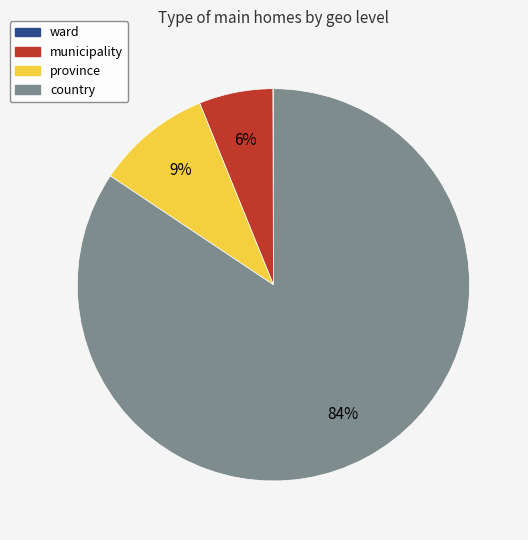

Is municipality the majority of the pie?

No